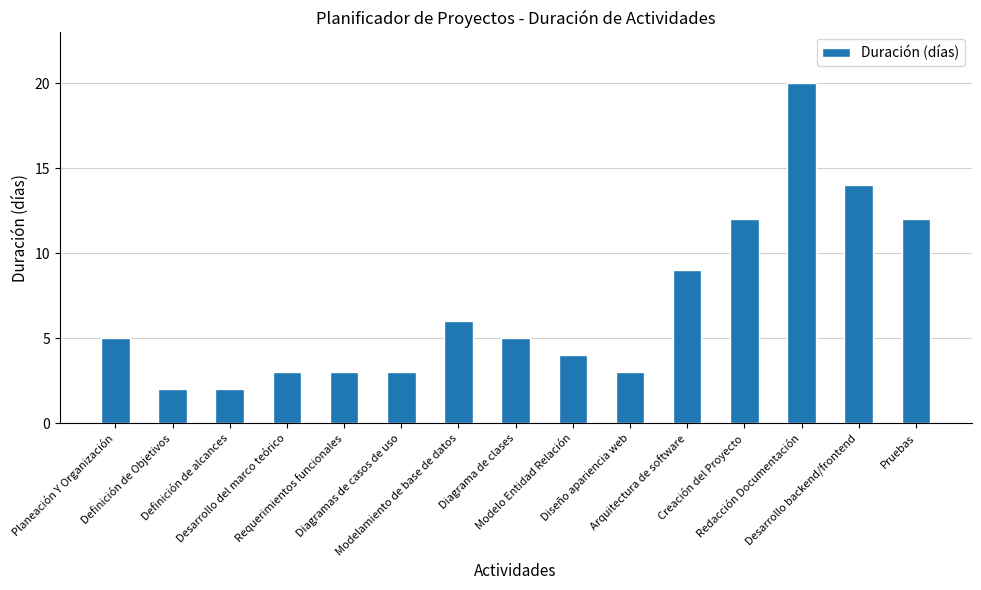

What is the value of the 9th bar from the left?

4